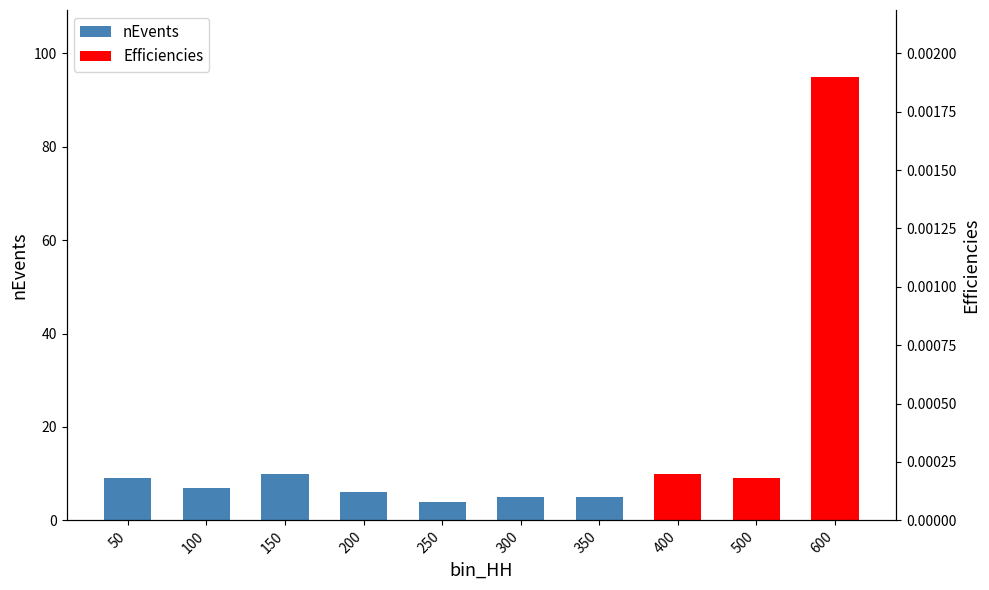

List the labels in order of Efficiencies value, largest first.

600, 150, 400, 50, 500, 100, 200, 300, 350, 250